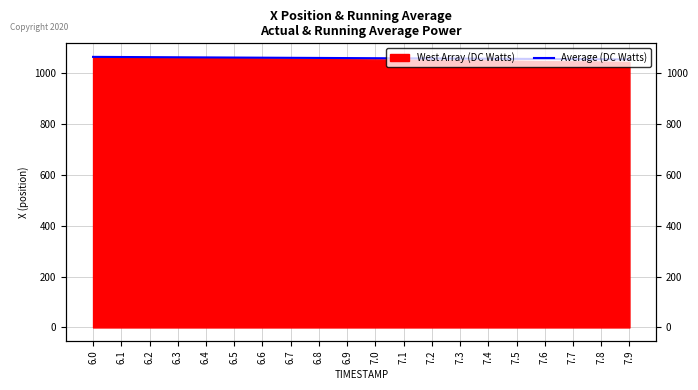

What is the sum of the values at 6.0 and 7.5?

2117.6